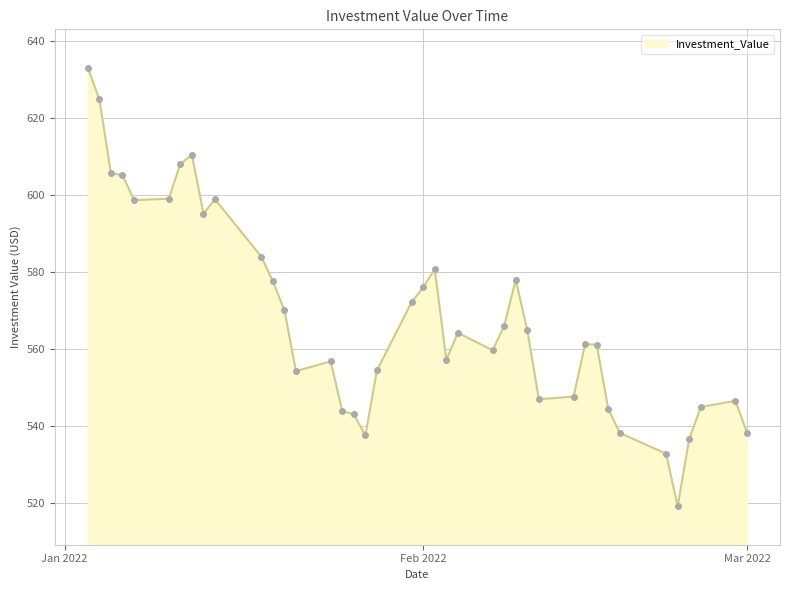

What is the difference between the maximum and minimum values?

113.9